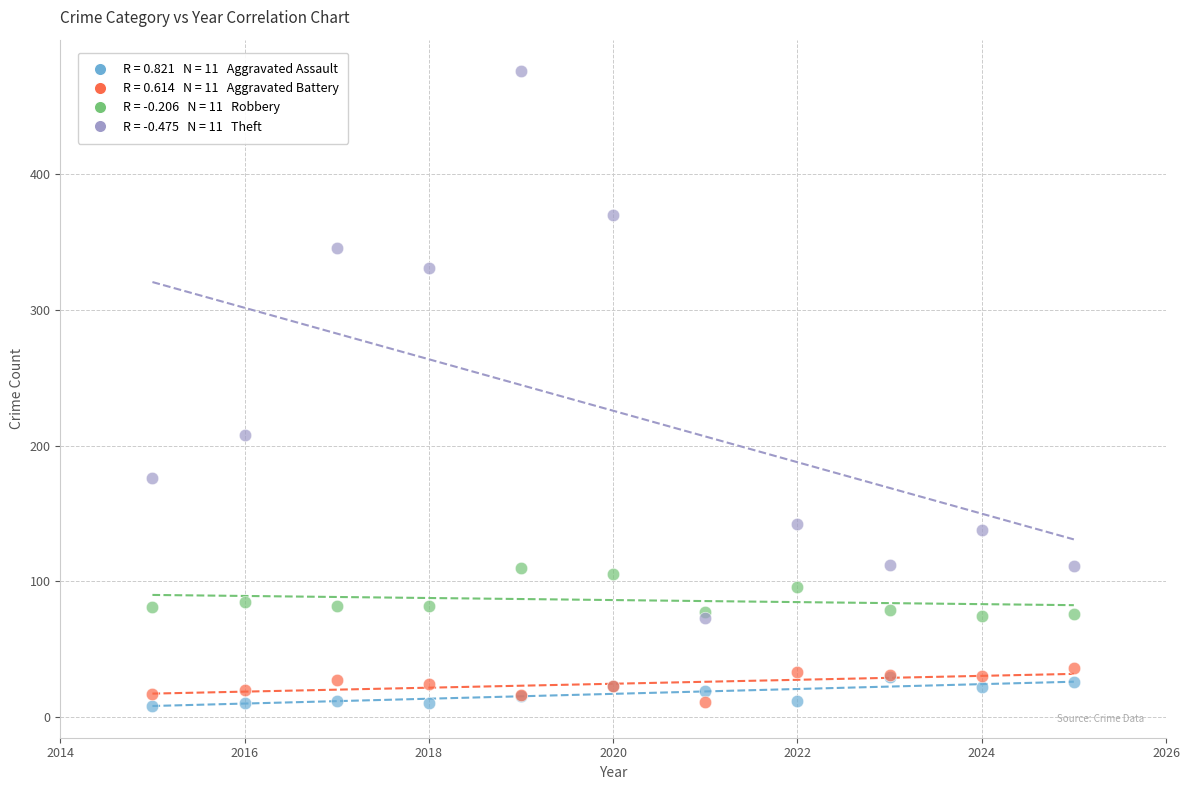

Across all series, what Y value is closest to 242?

208